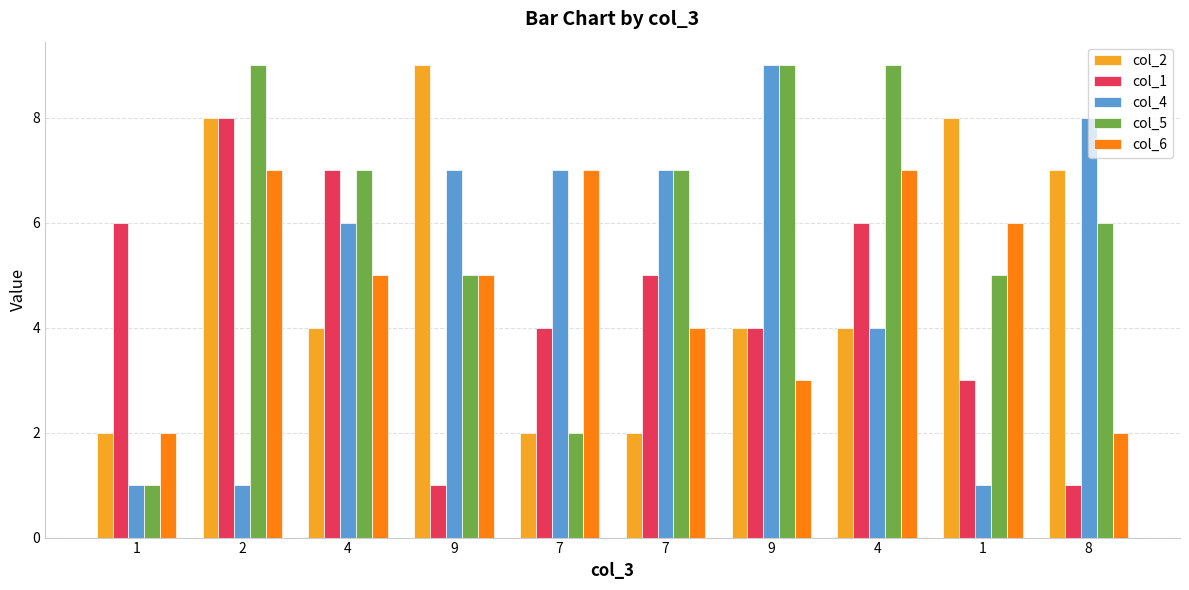

Rank the categories by col_1 value from lowest to highest.

9, 8, 1, 7, 9, 7, 1, 4, 4, 2